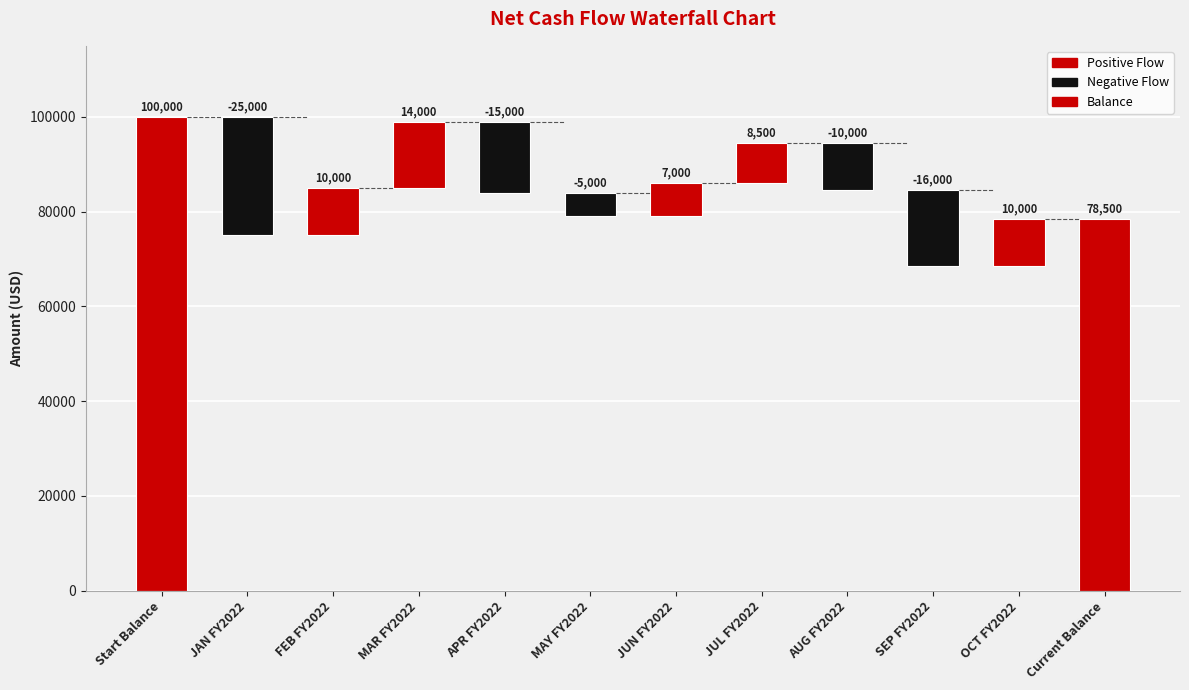

Reading left to right, what are all the values shown in this chart?

Start Balance=100000	JAN FY2022=-25000	FEB FY2022=10000	MAR FY2022=14000	APR FY2022=-15000	MAY FY2022=-5000	JUN FY2022=7000	JUL FY2022=8500	AUG FY2022=-10000	SEP FY2022=-16000	OCT FY2022=10000	Current Balance=78500